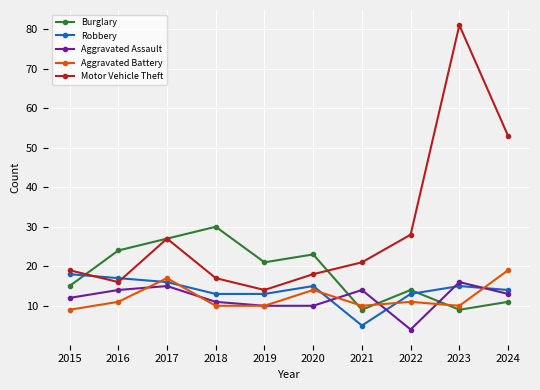

After their last crossing, which series has the higher values: Aggravated Assault or Burglary?

Aggravated Assault